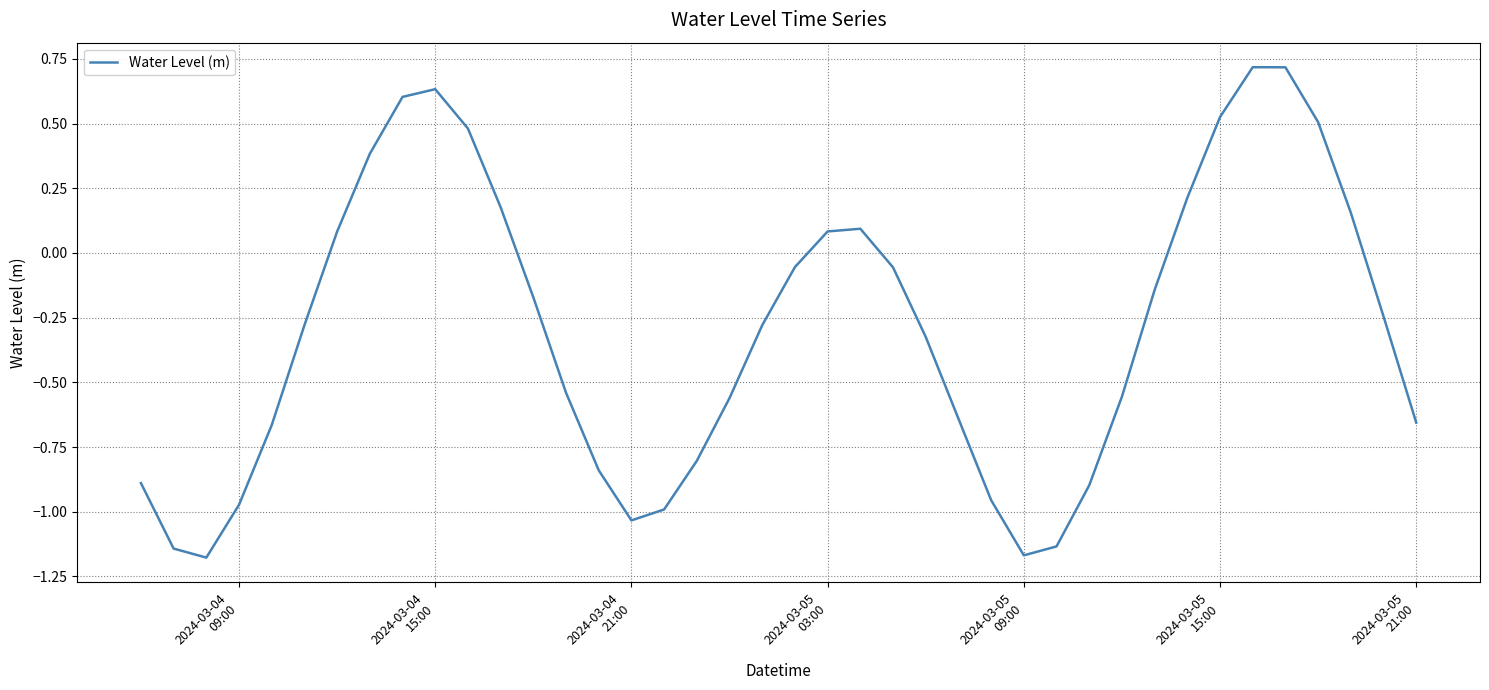

What is the maximum value shown in the chart?

0.7